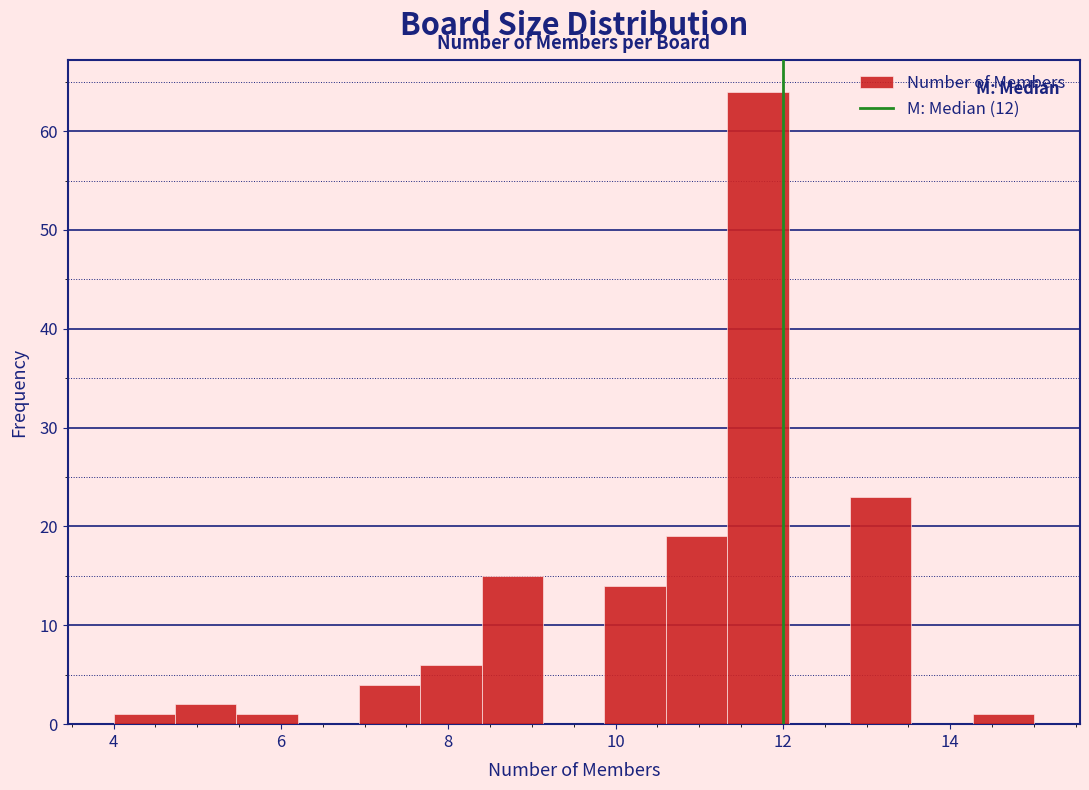

Around what value on the x-axis is the tallest bar? Give the approximate position of its centre, as read against the axis.

11.8